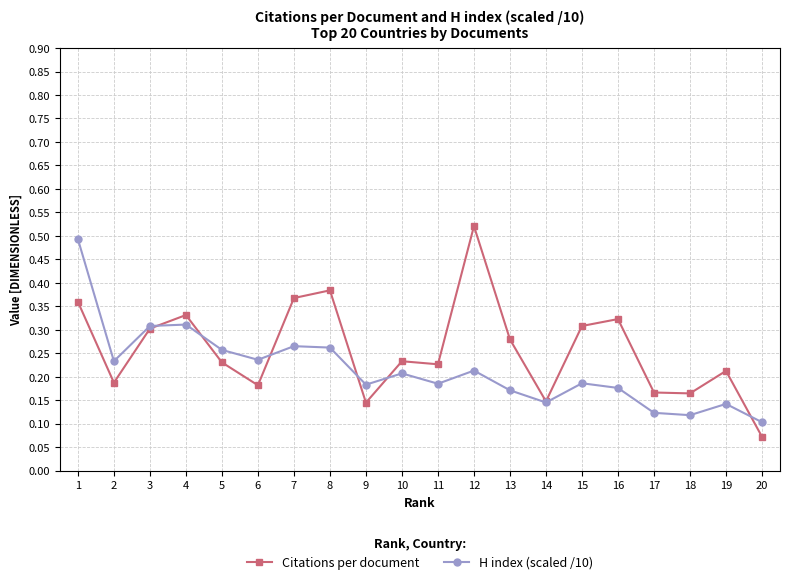

The value of H index (scaled /10) at 8 is 0.4. True or false?

False